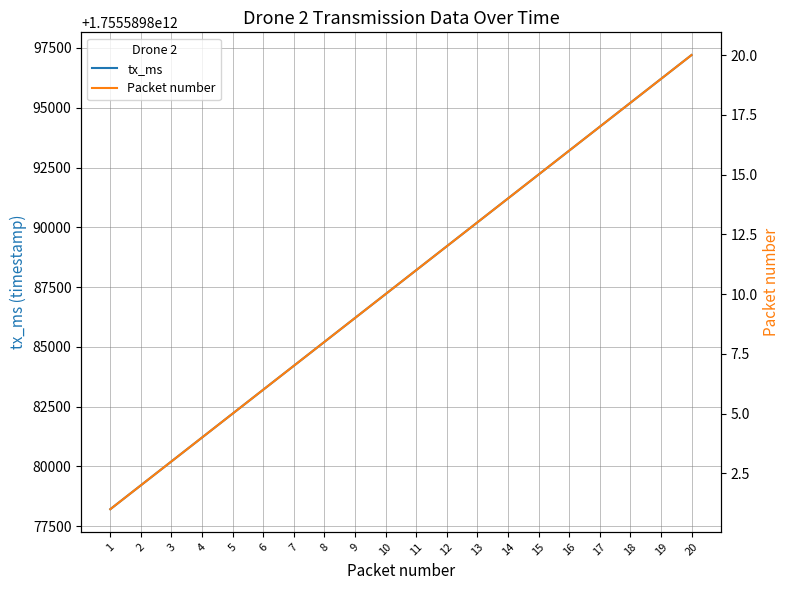

Where is tx_ms nearest to the value 1755589887705?

10